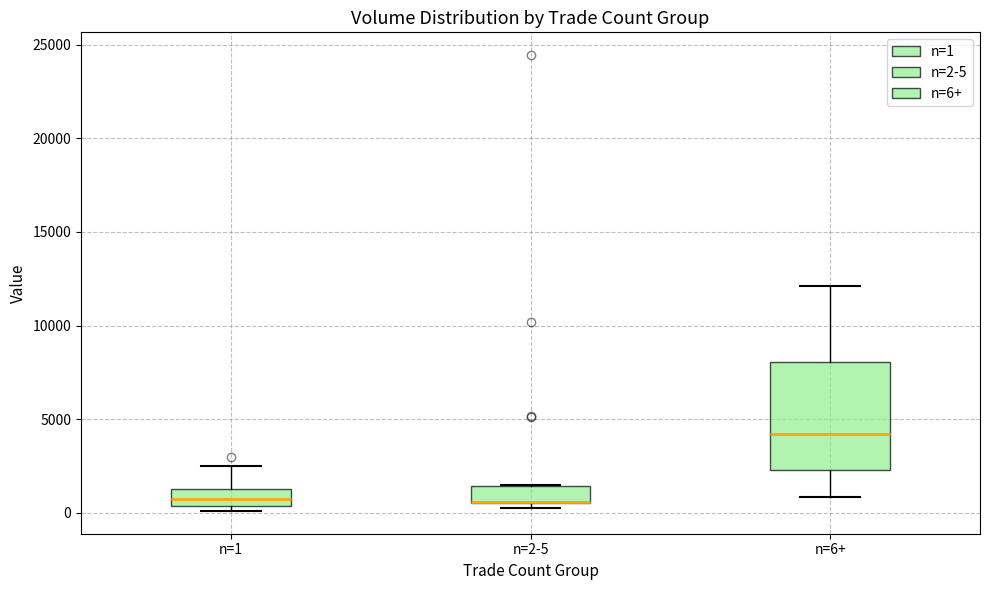

Where is the upper edge of the box for n=2-5 on the y-axis? The values are not printed on the chart, so give them approximately, as read against the axis.

1500